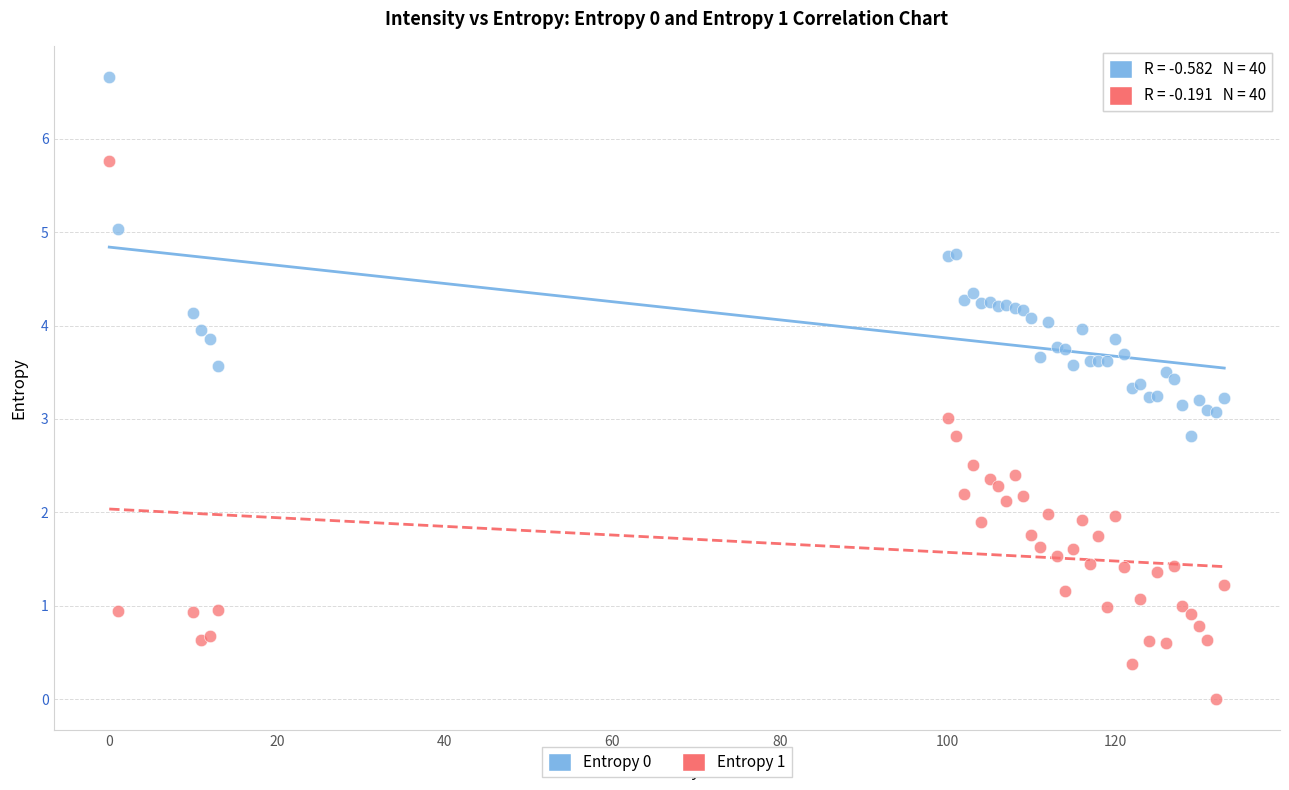

Which series reaches the minimum Y coordinate?

Entropy 1